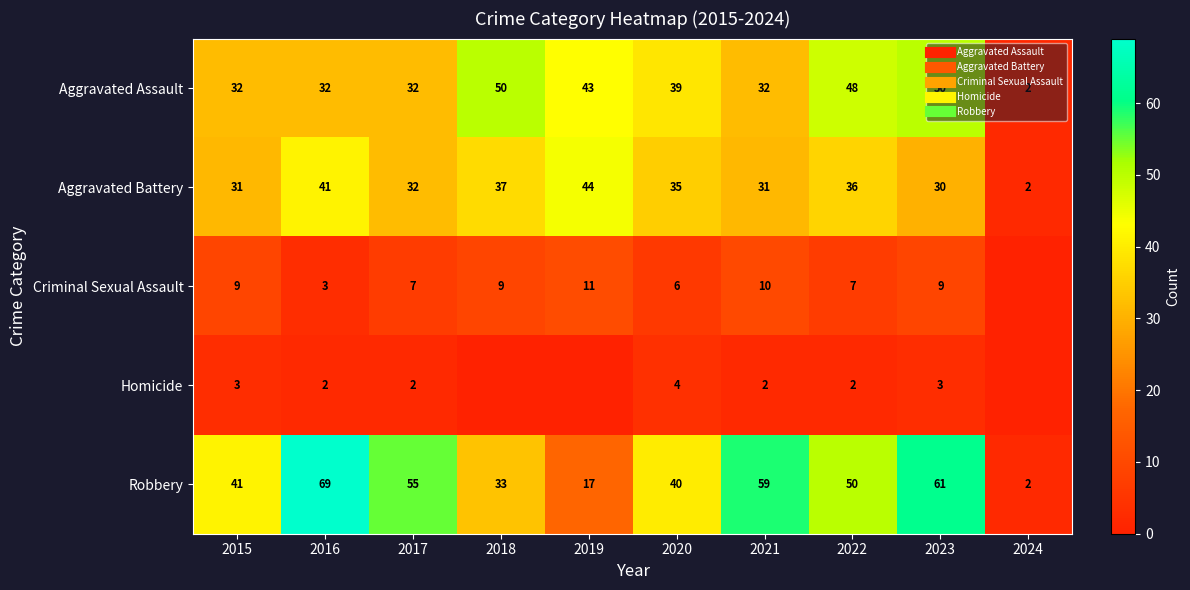

At which label is Aggravated Assault closest to 26?

2015